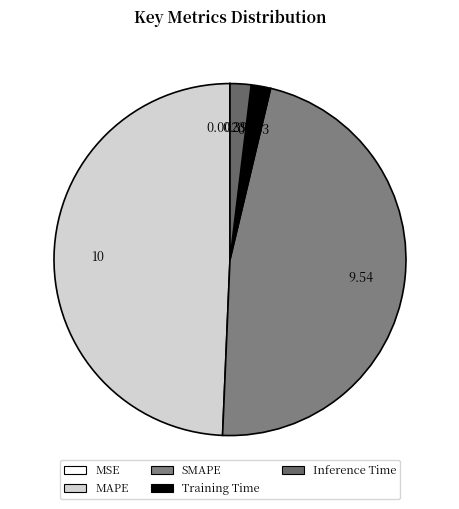

Which has a higher value, MSE or MAPE?

MAPE